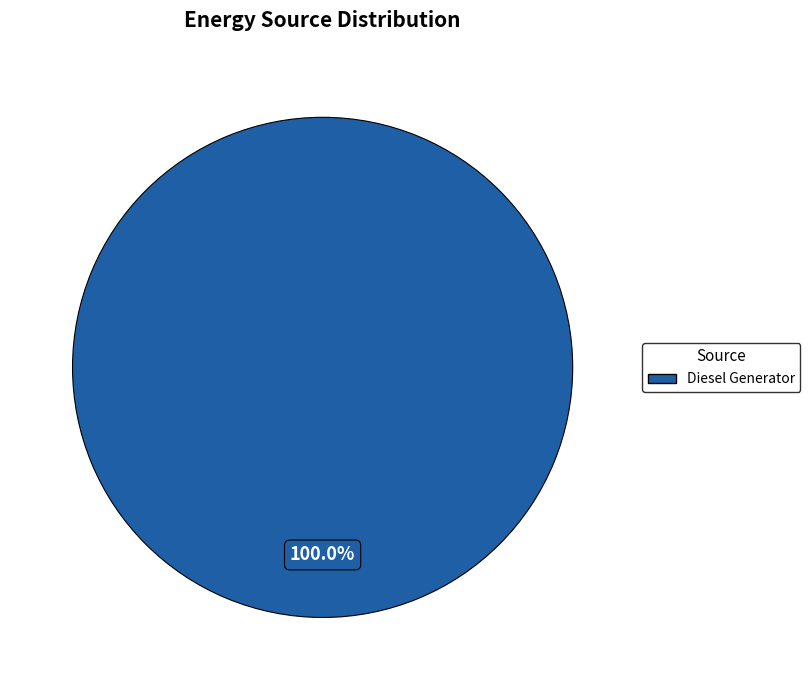

What is the majority slice?

Diesel Generator